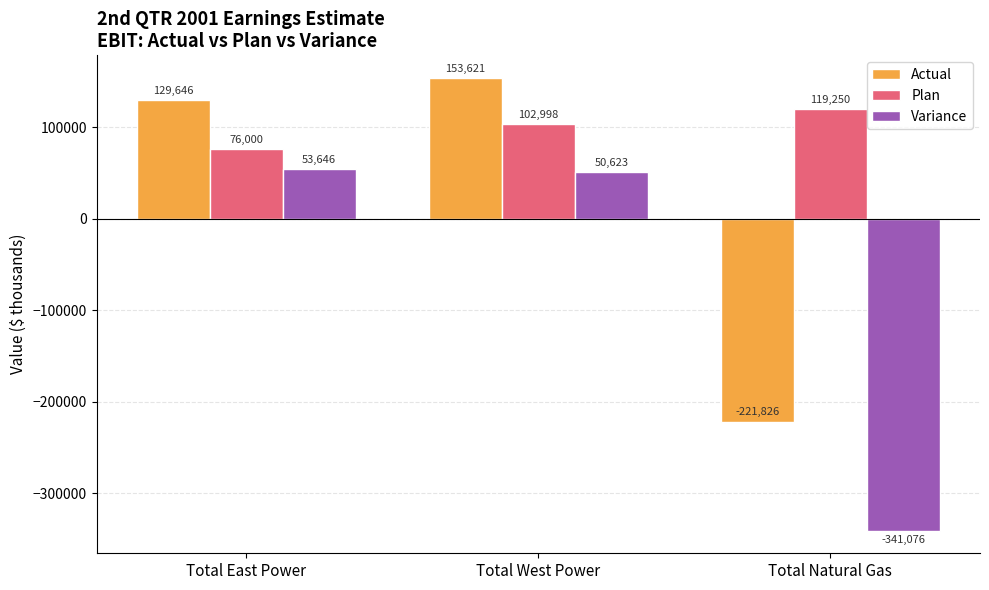

Which series has the widest spread of values?

Variance